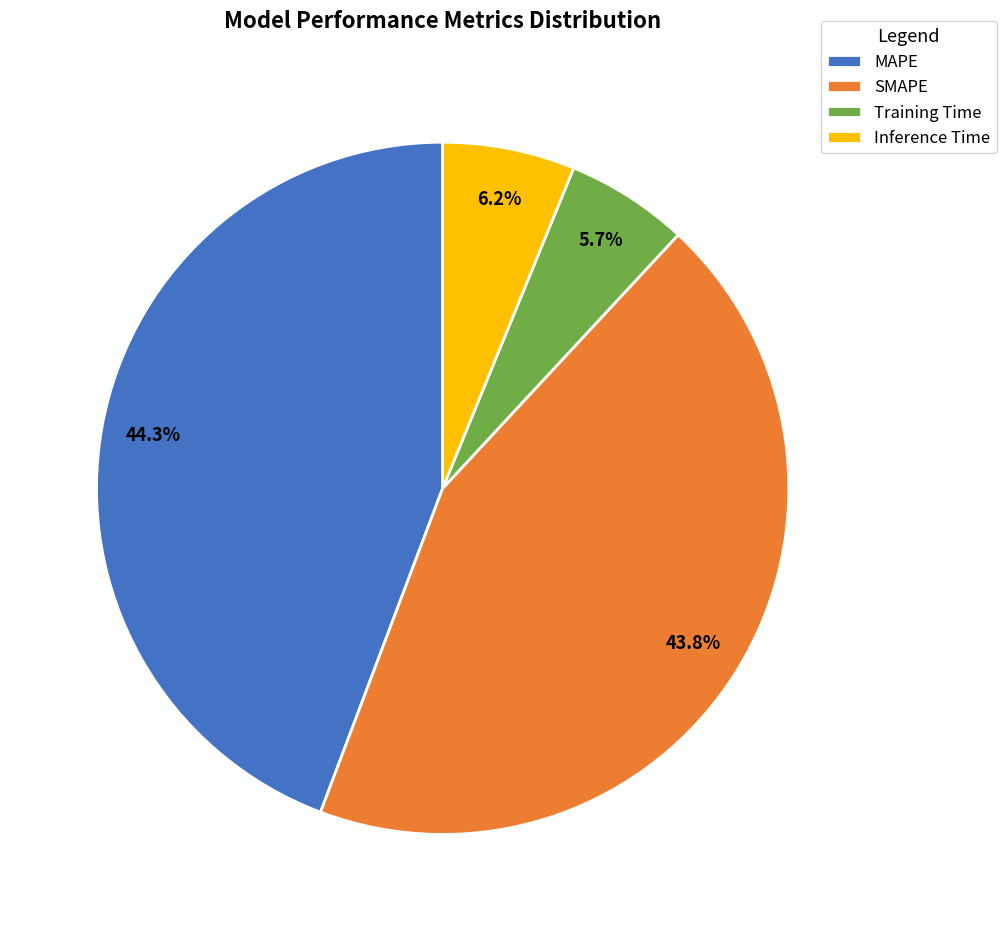

Is there a majority slice in this chart?

No